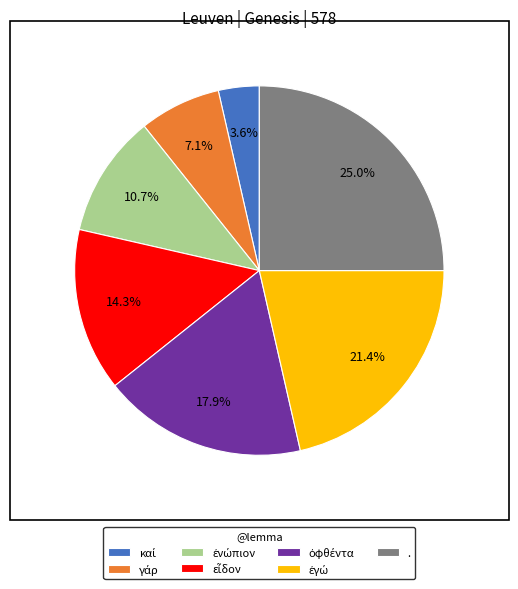

Which category has the biggest portion of the pie?

.